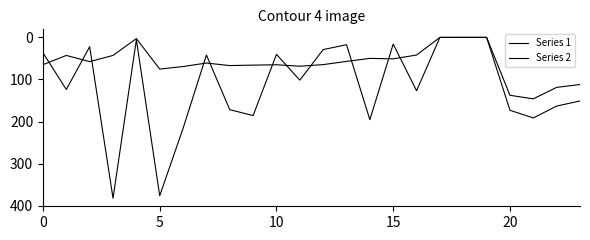

Does the chart display data point markers on the line(s)?

No